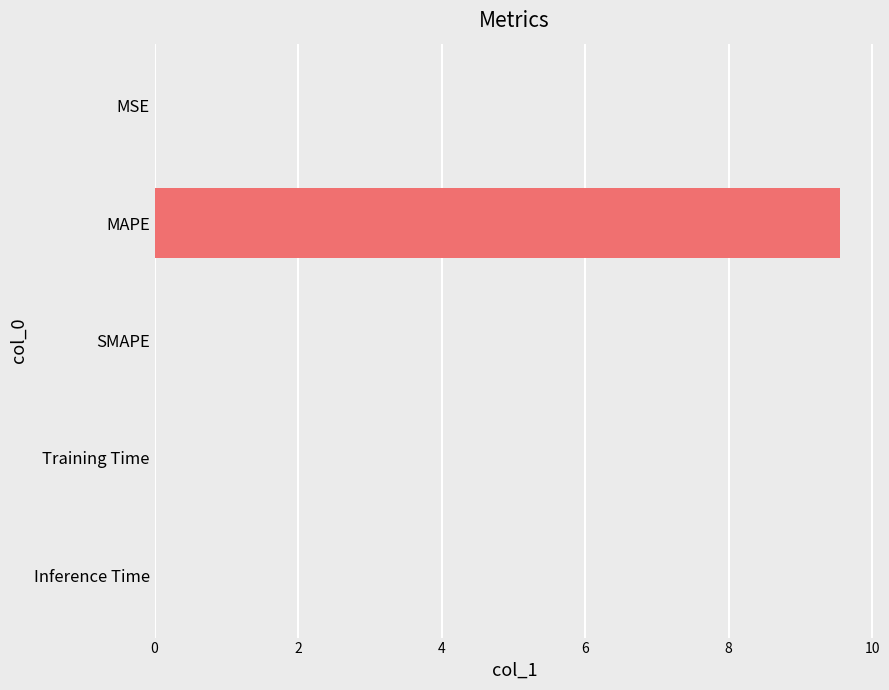

What is the maximum value shown in the chart?

9.5